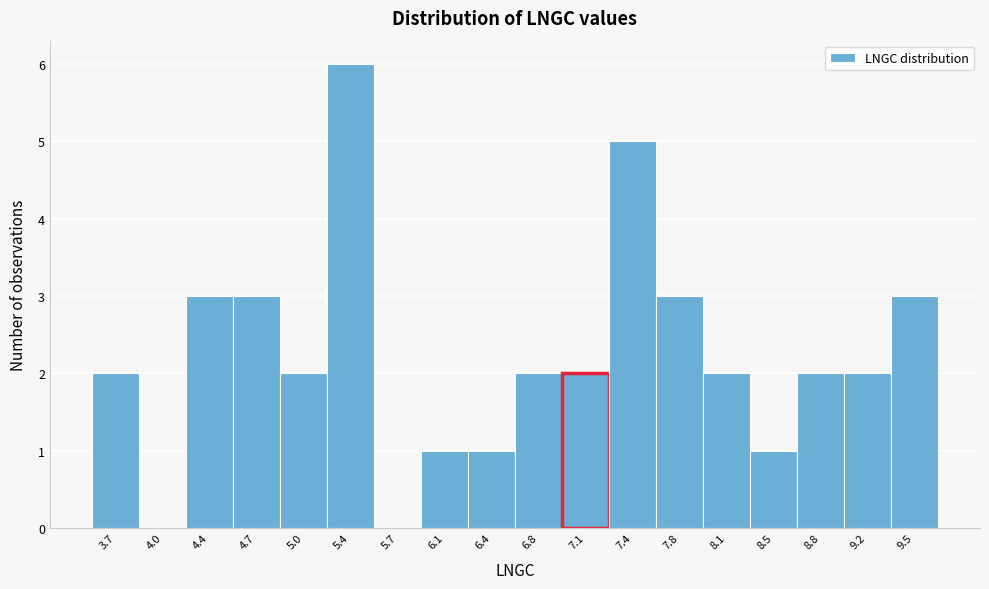

Reading left to right, transcribe all the data shown in this chart.

3.7=2	4.0=0	4.4=3	4.7=3	5.0=2	5.4=6	5.7=0	6.1=1	6.4=1	6.8=2	7.1=2	7.4=5	7.8=3	8.1=2	8.5=1	8.8=2	9.2=2	9.5=3